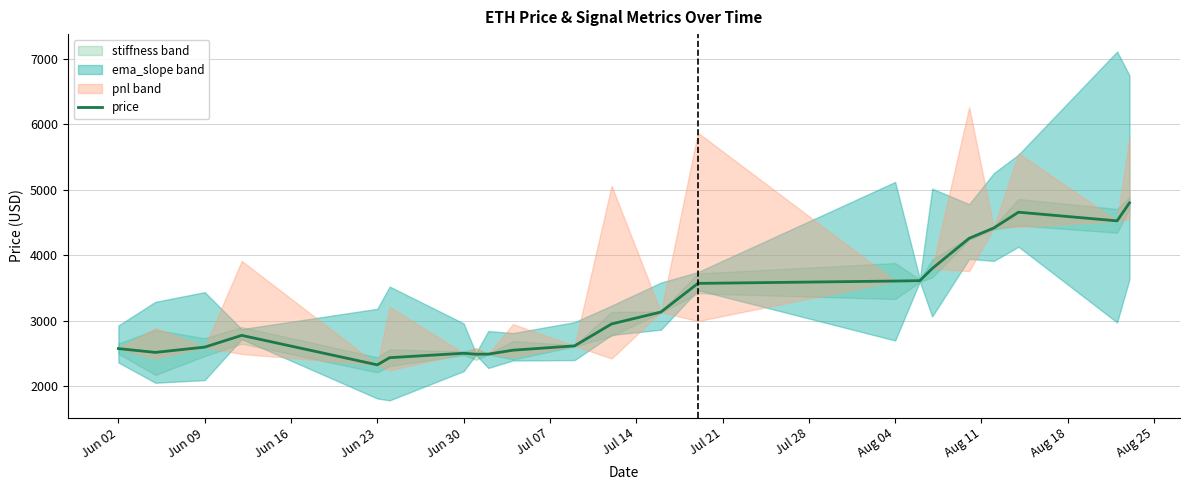

How many data points does each series have?

22